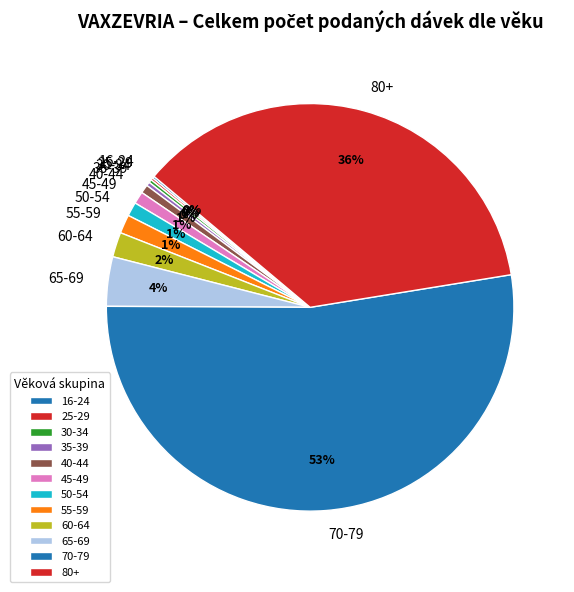

To the nearest percent, what portion does 45-49 represent?

1%